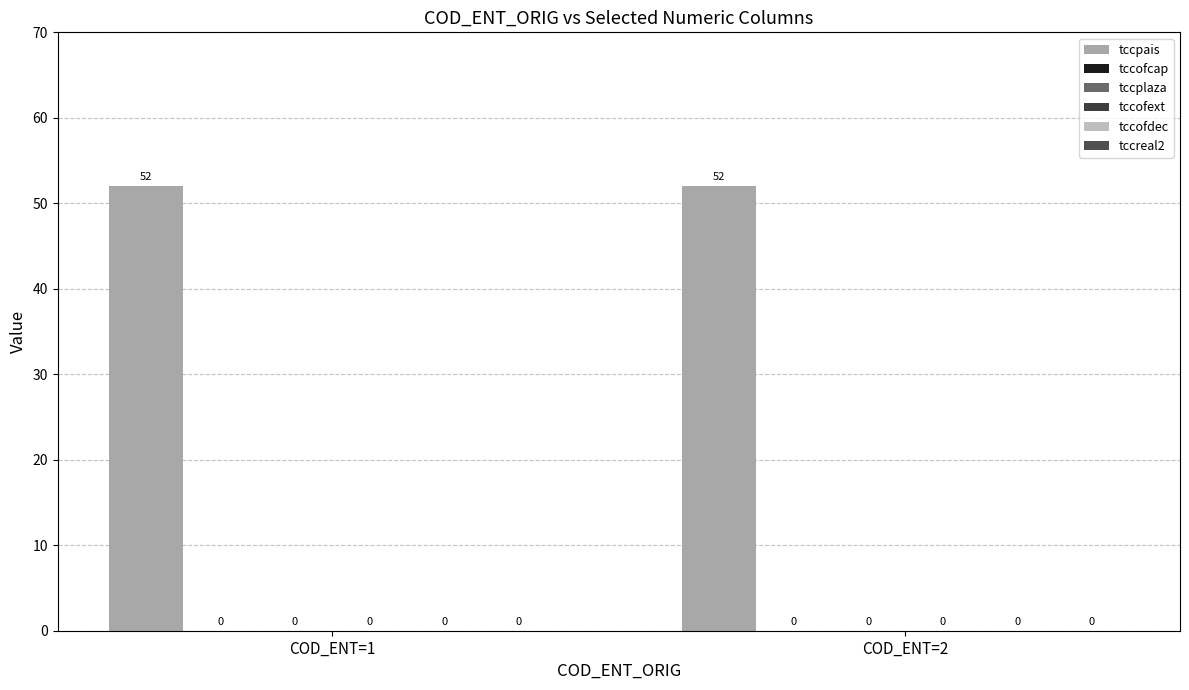

How many groups of bars are there?

2